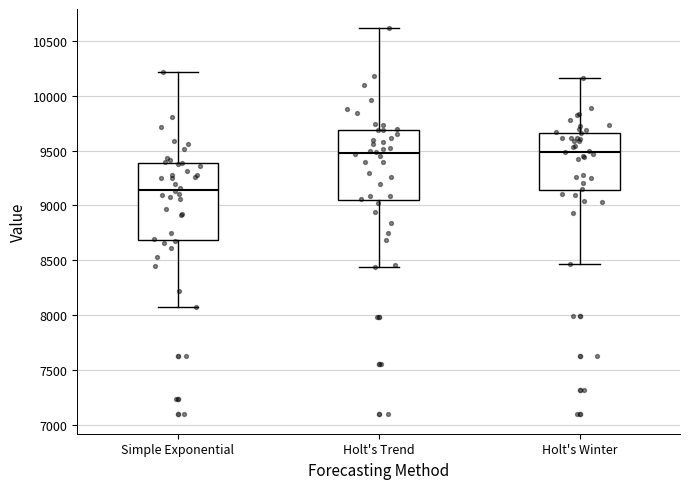

Comparing the boxes themselves (not the whiskers), which one is the tallest?

Simple Exponential